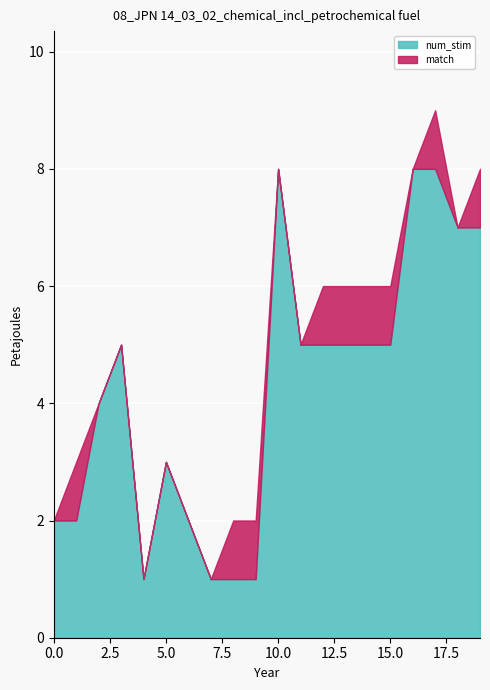

How many num_stim values are between 2 and 7?

13